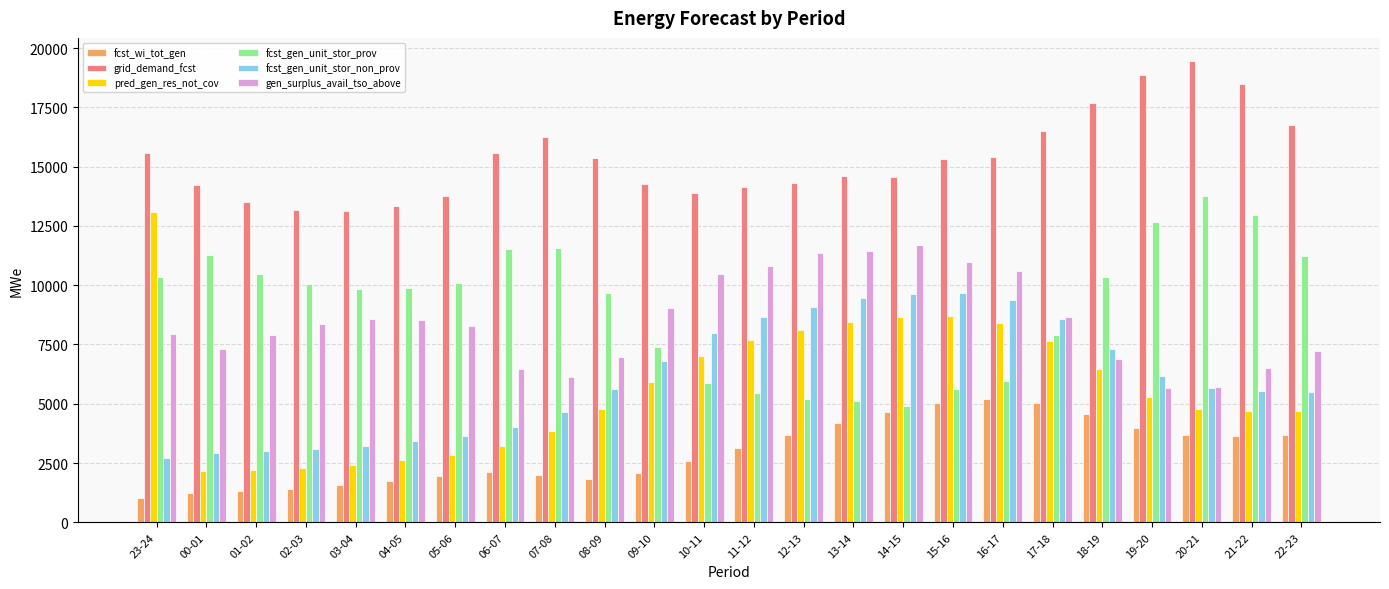

How many groups of bars are there?

24